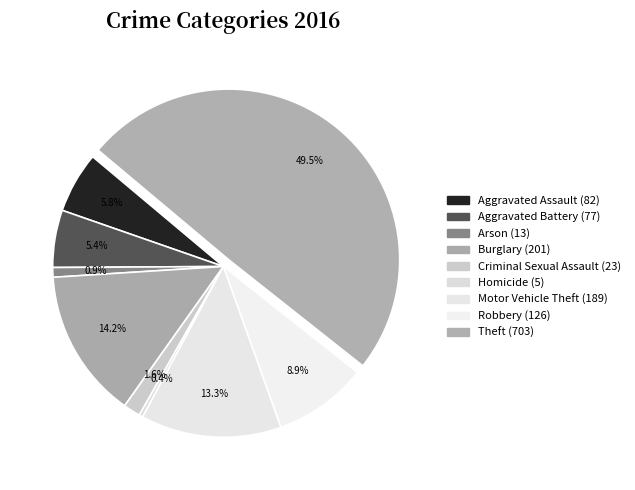

Which has a higher value, Arson or Aggravated Assault?

Aggravated Assault